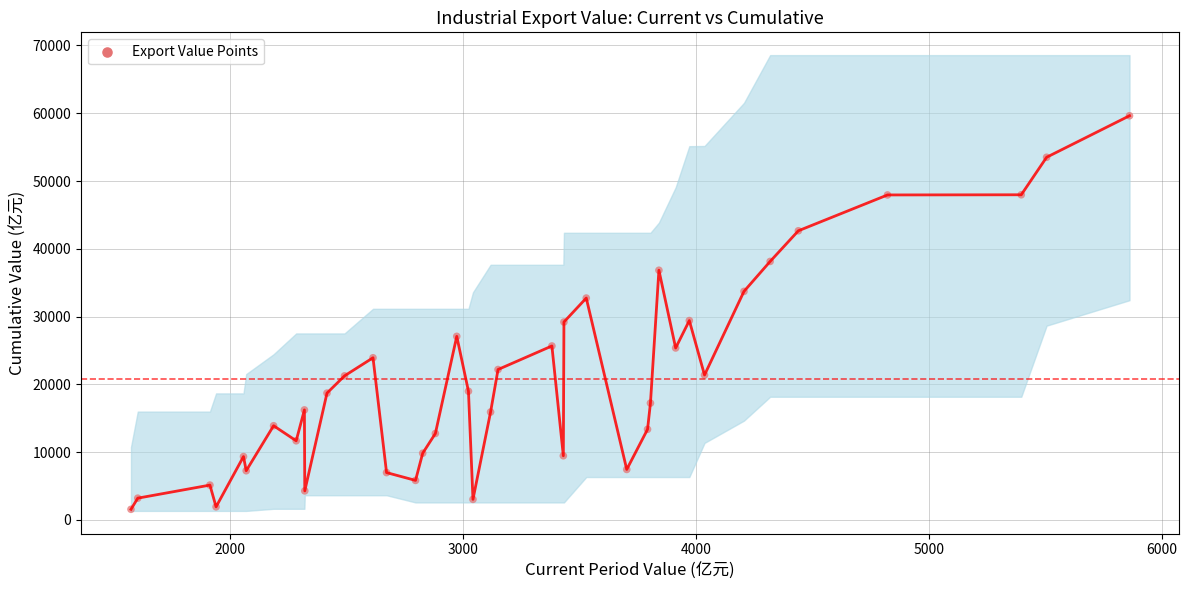

What is the range of X values (max minus min)?

4285.9